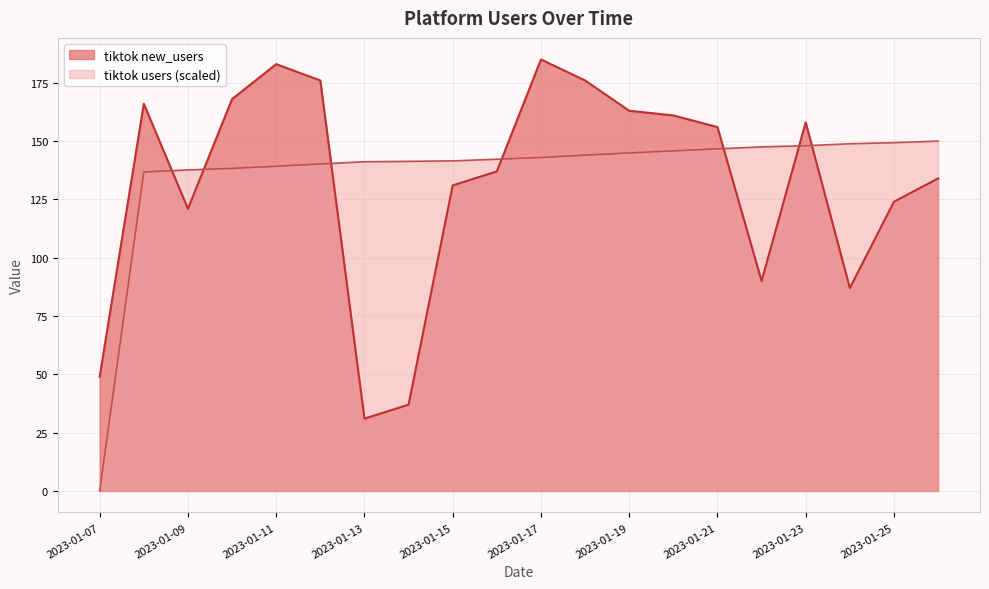

How many data points does each series have?

20